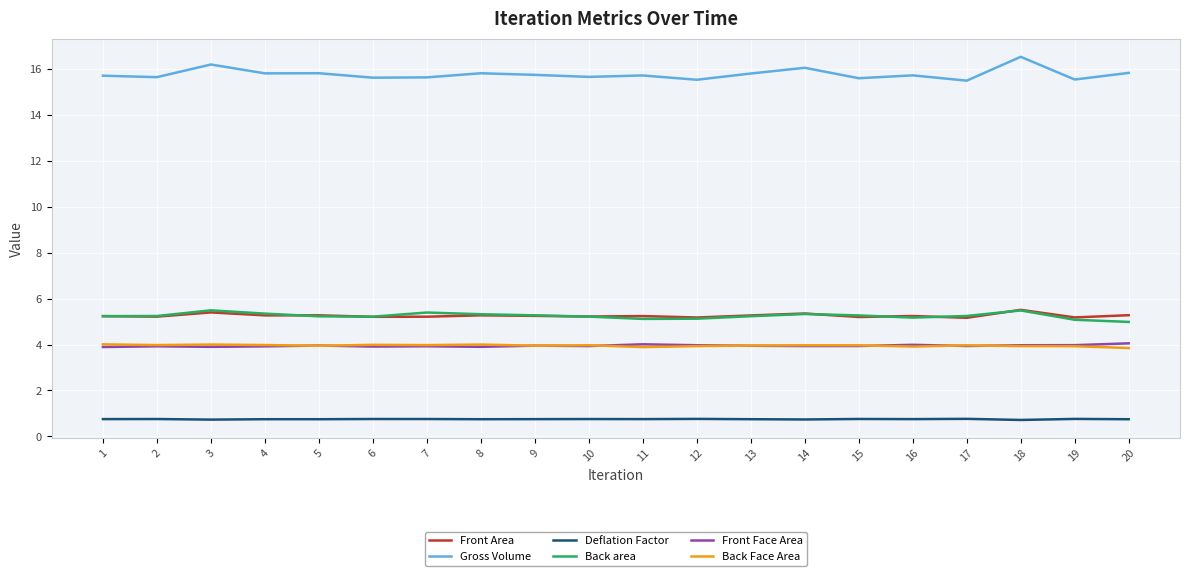

True or false: Back Face Area and Back area cross at least once.

False